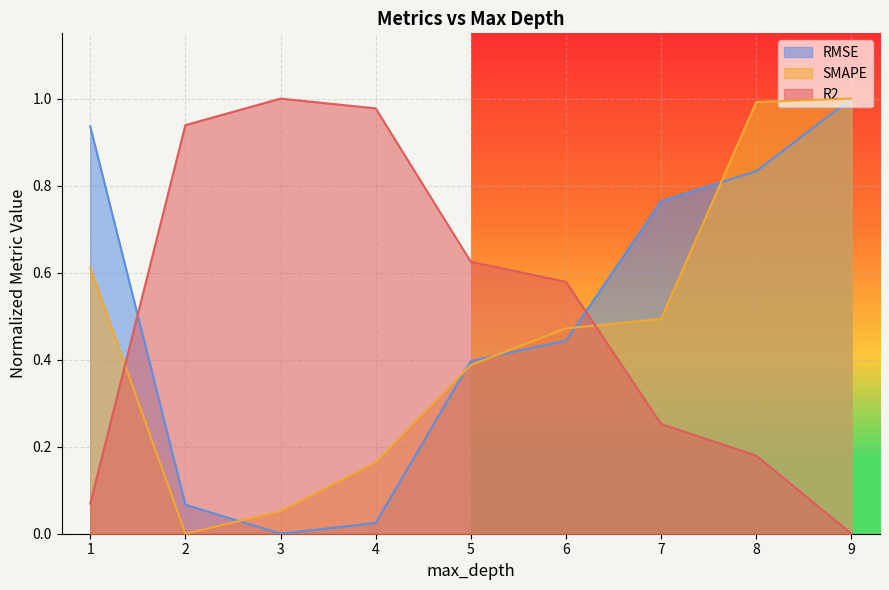

After their last crossing, which series has the higher values: SMAPE or R2?

SMAPE